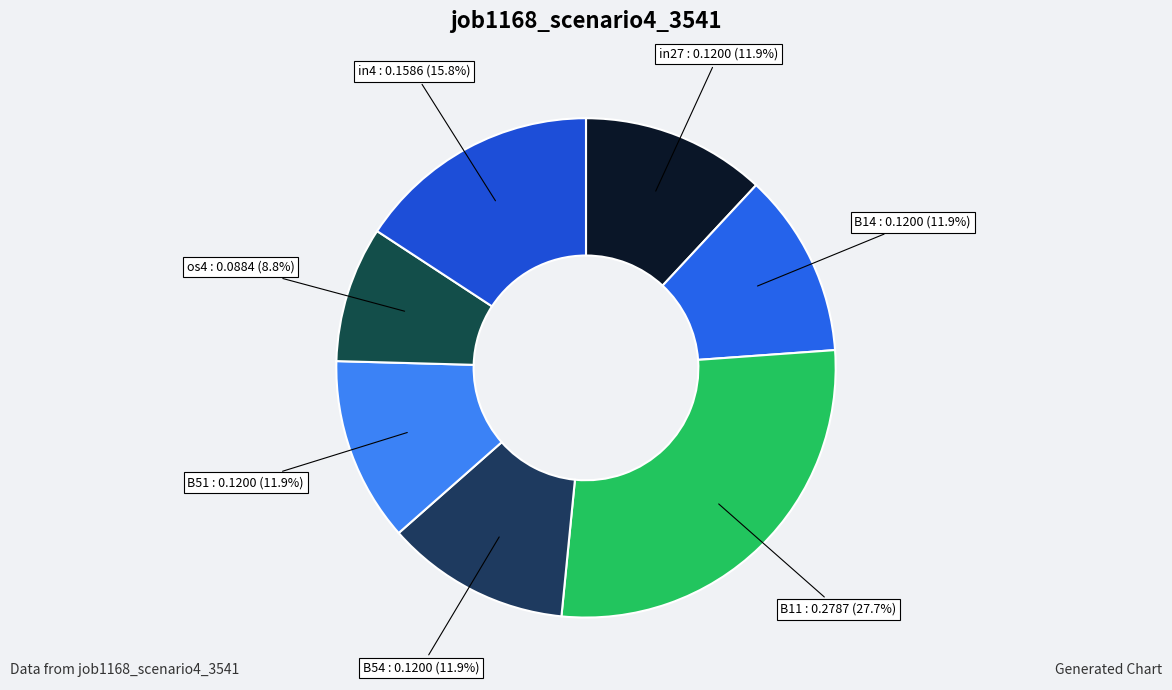

How many slices are in this pie chart?

7